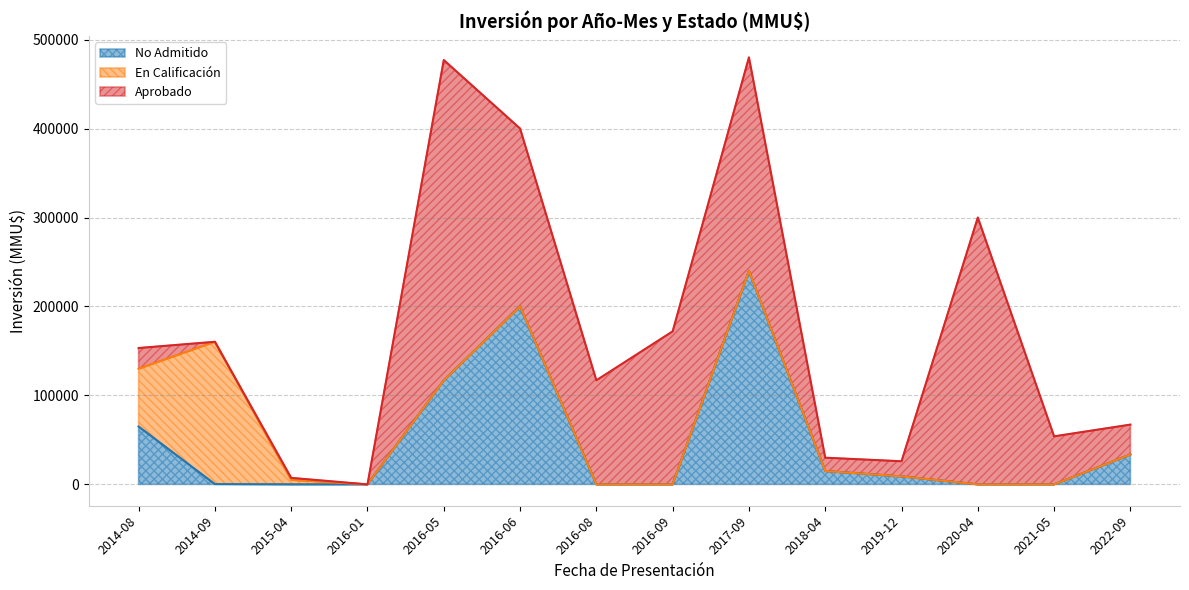

How many data points in Aprobado are above 54000?

6